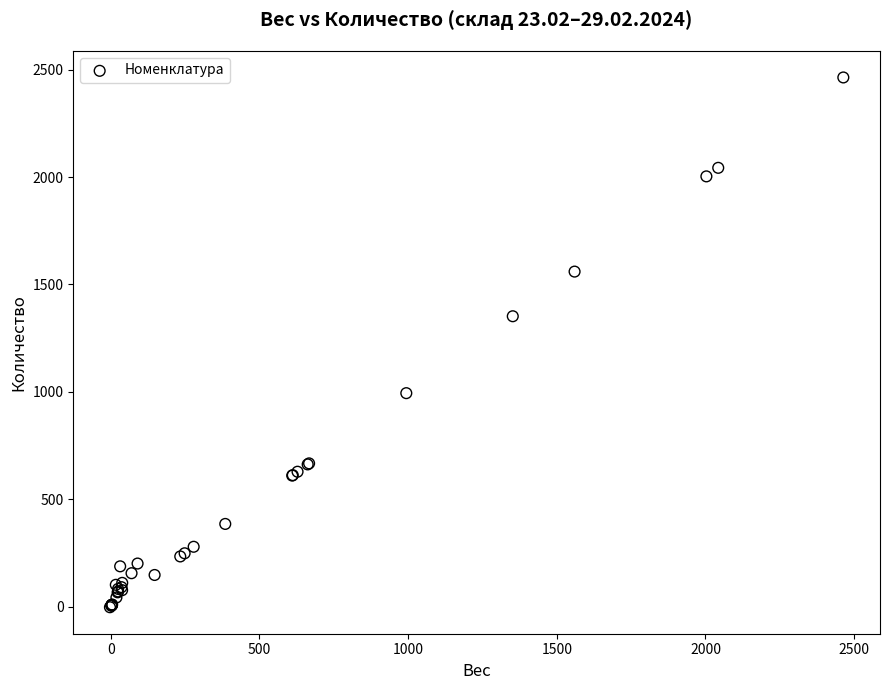

What Y value in the scatter plot is closest to 1230?

1352.0